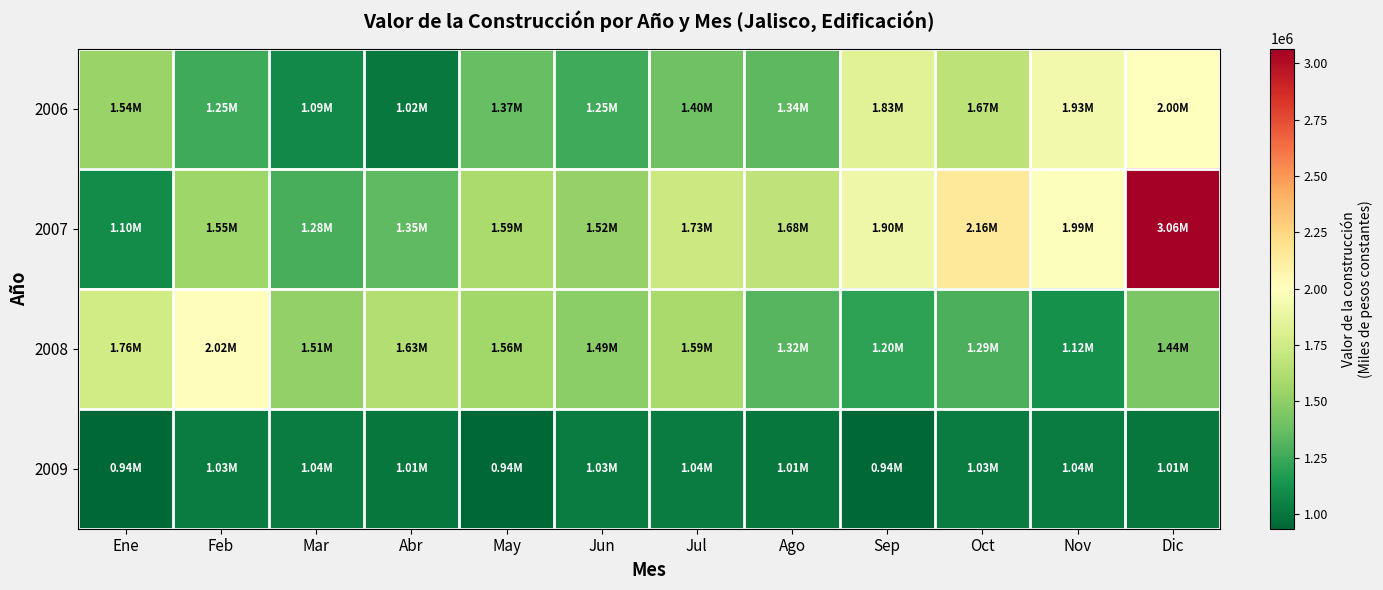

Which series has the widest spread of values?

2007